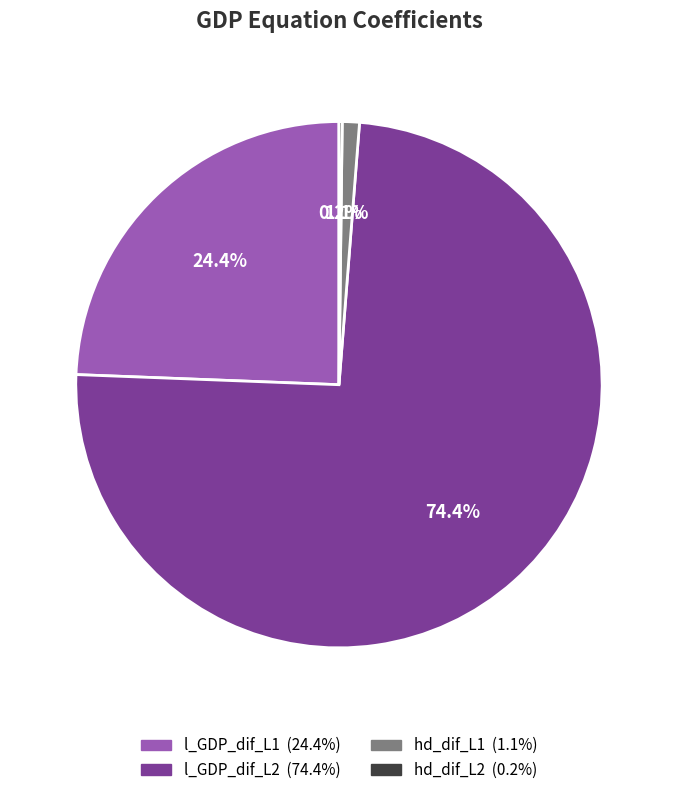

What is the largest slice in the pie chart?

l_GDP_dif_L2